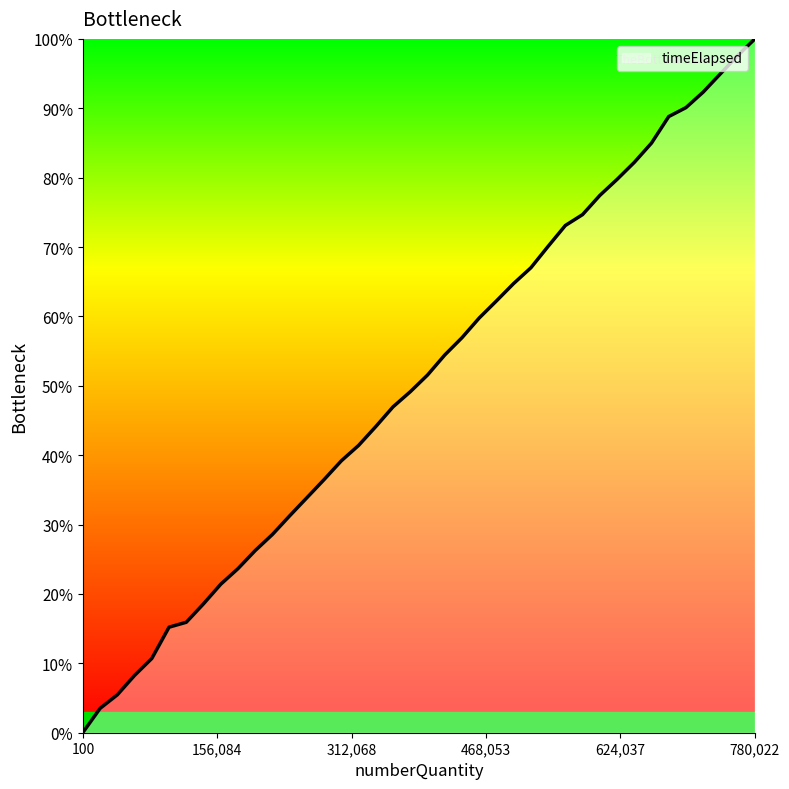

What is the greatest value displayed?

100.0